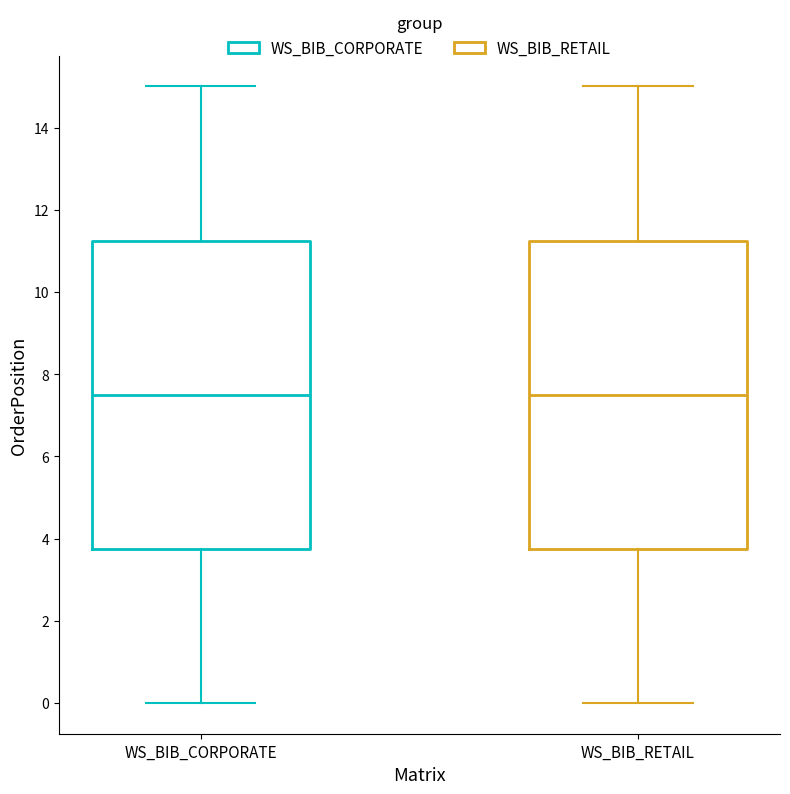

Where is the upper edge of the box for WS_BIB_CORPORATE on the y-axis? The values are not printed on the chart, so give them approximately, as read against the axis.

11.2